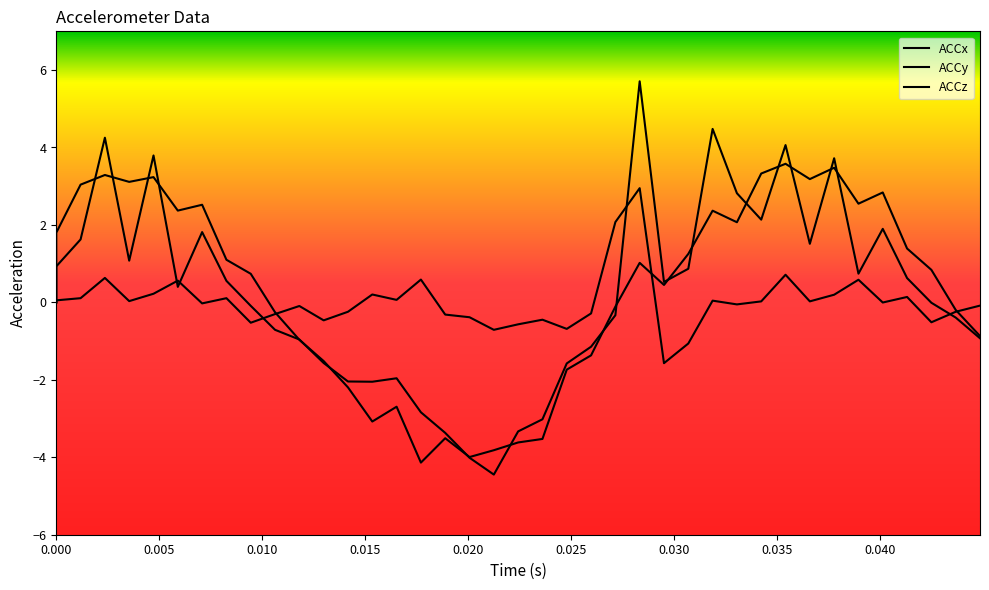

What is the minimum value for ACCx?

-4.1